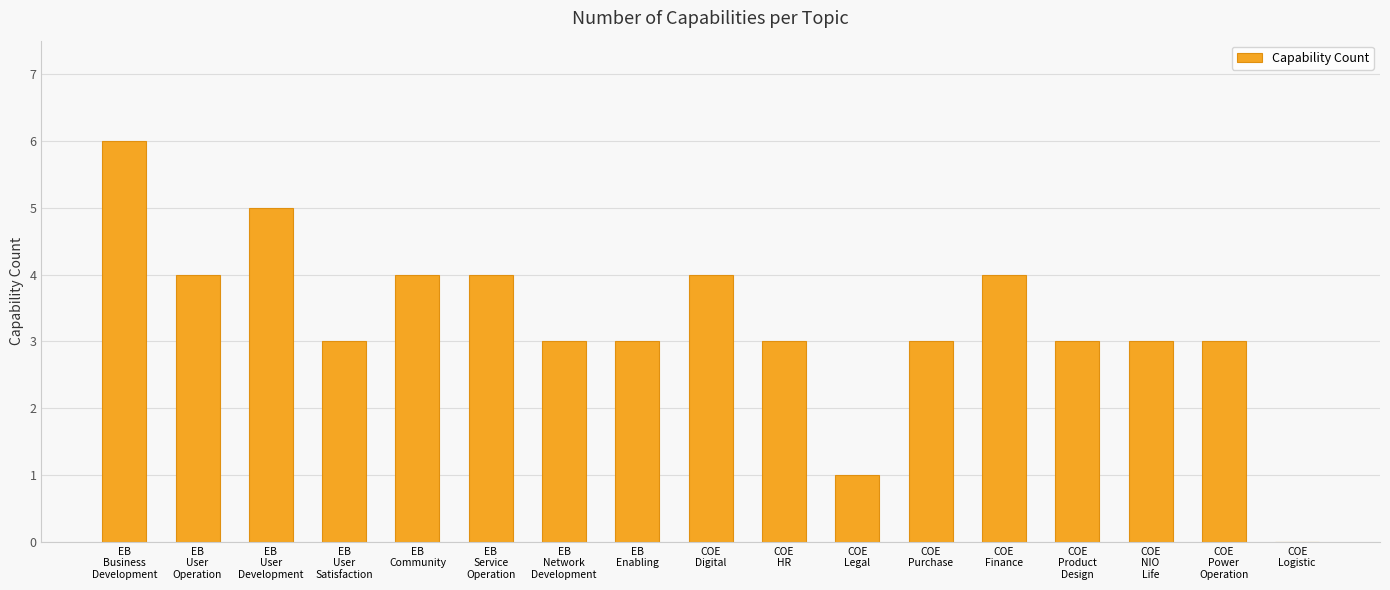

What is the sum of all values?

56